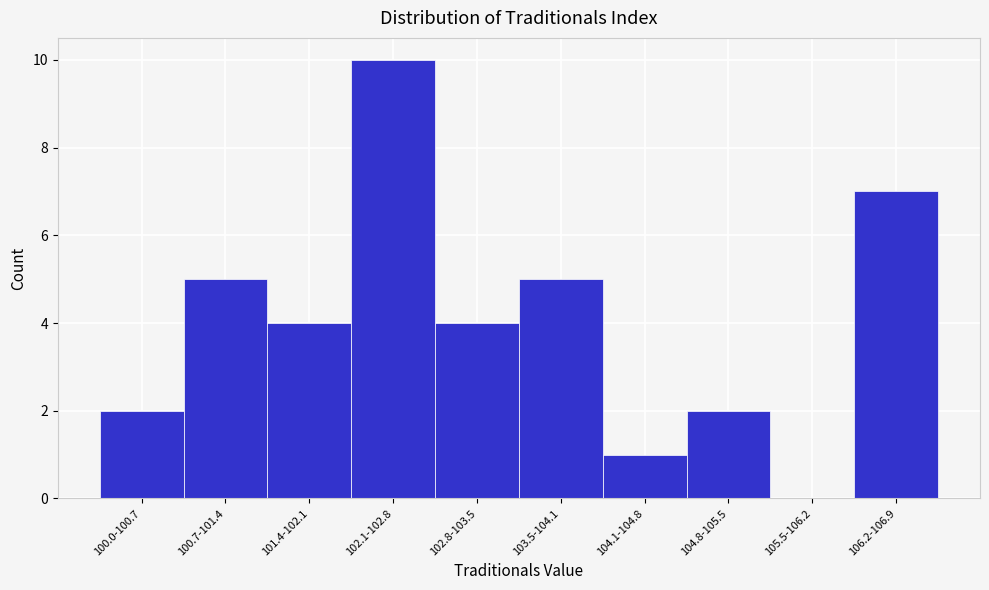

Reading left to right, transcribe all the data shown in this chart.

100.0-100.7=2	100.7-101.4=5	101.4-102.1=4	102.1-102.8=10	102.8-103.5=4	103.5-104.1=5	104.1-104.8=1	104.8-105.5=2	105.5-106.2=0	106.2-106.9=7